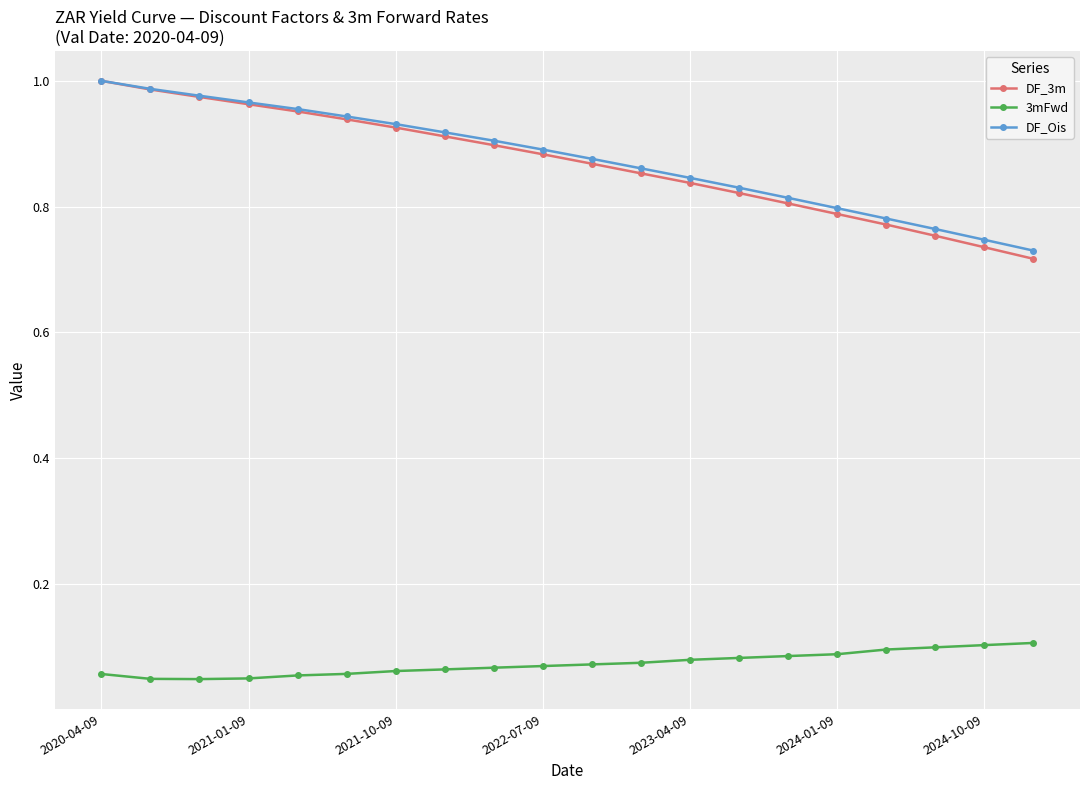

At how many categories does at least one series exceed 0?

20